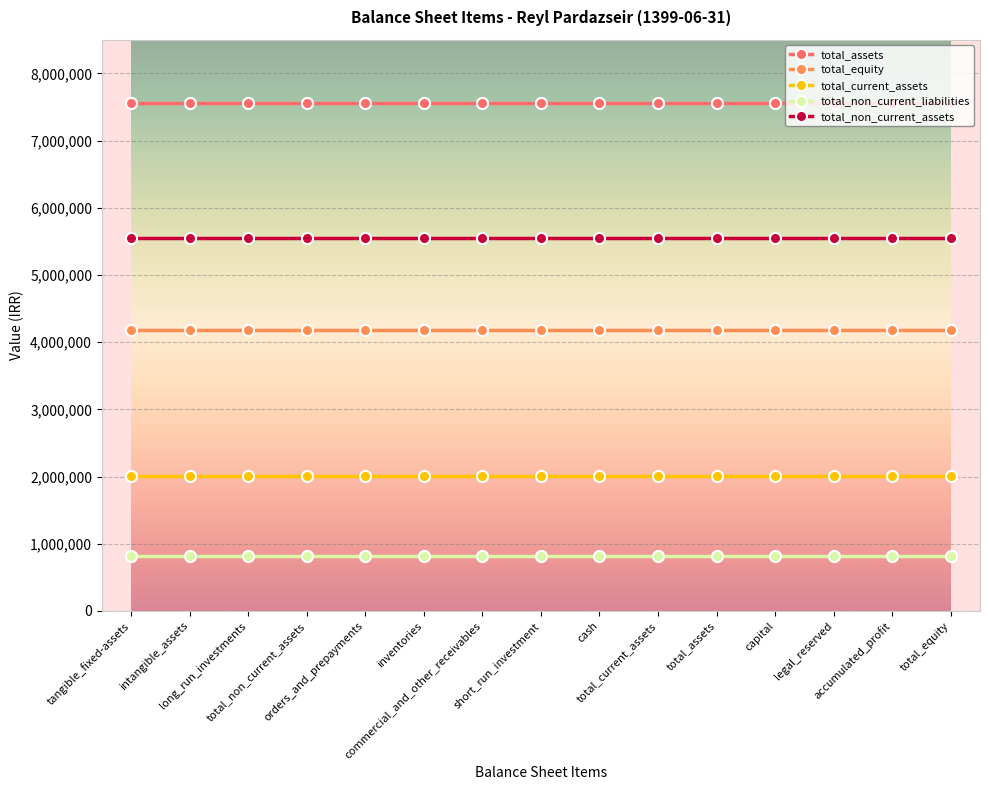

What are all the series names shown in the legend?

total_assets, total_equity, total_current_assets, total_non_current_liabilities, total_non_current_assets